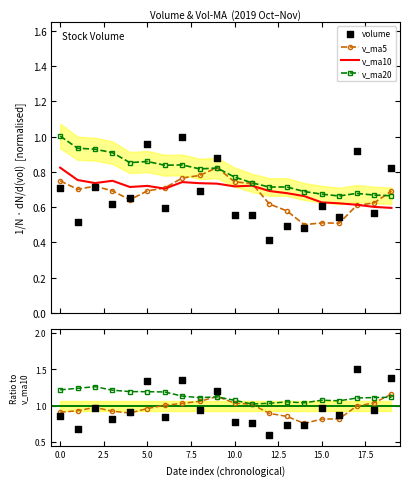

Which series has the largest total across all categories?

v_ma20